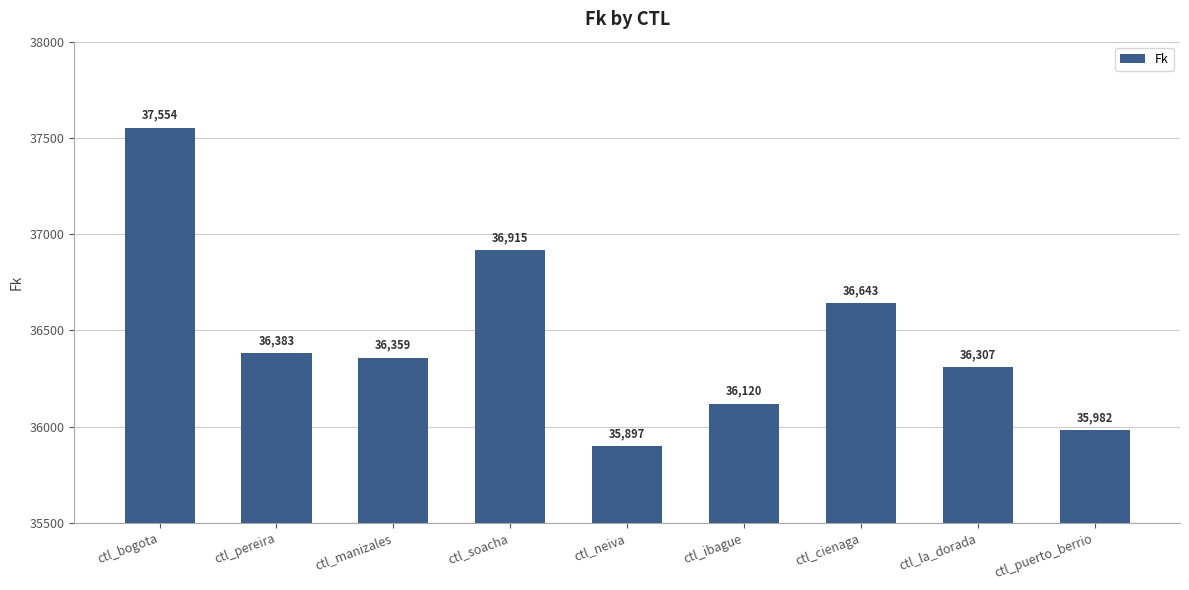

How many values are below 36358?

4